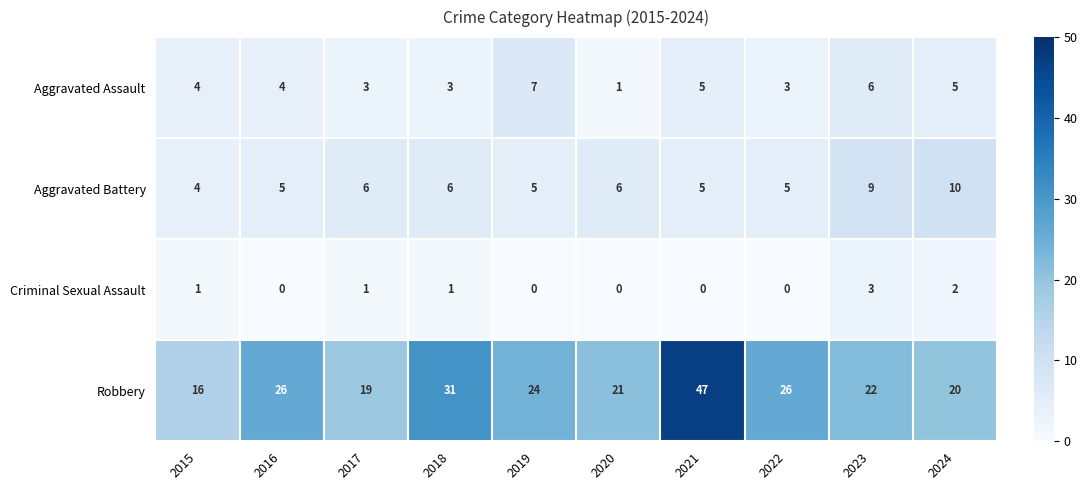

What is the greatest value displayed?

47